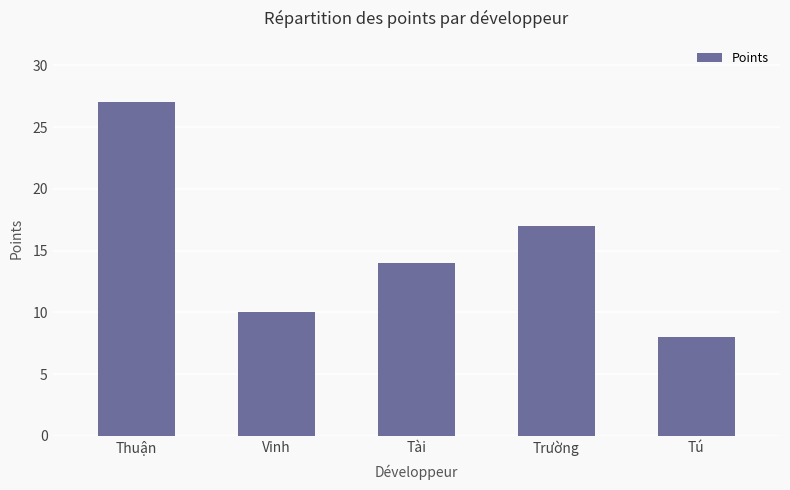

List the labels in order of value, largest first.

Thuận, Trường, Tài, Vinh, Tú